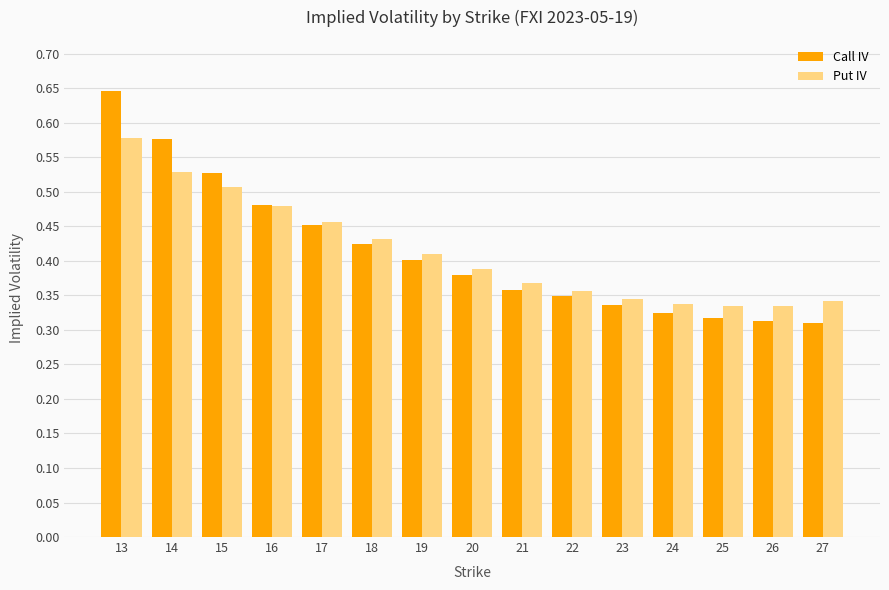

At which category does the chart reach its peak across all series?

13